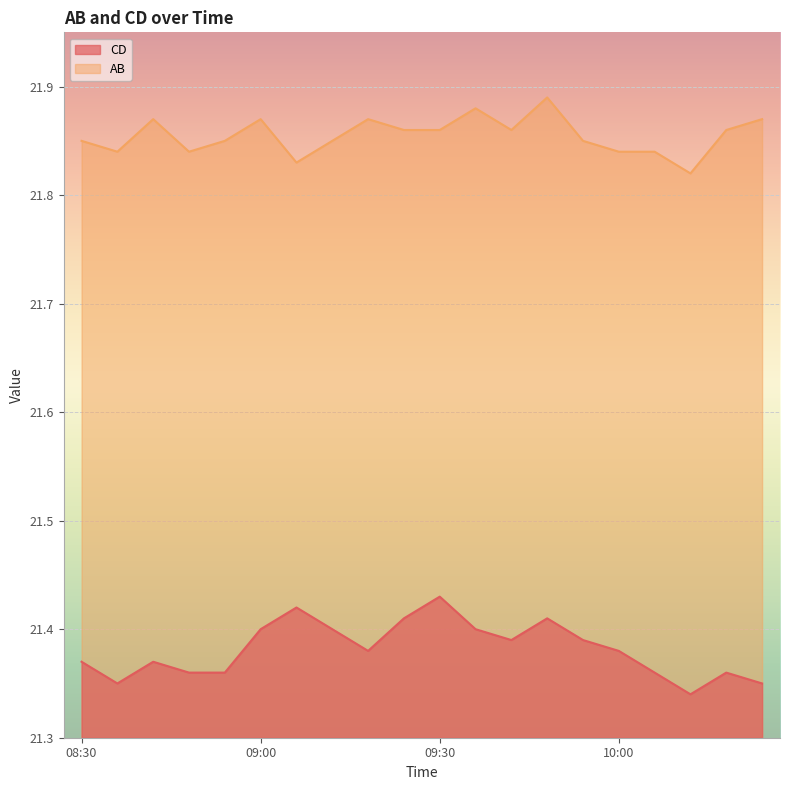

True or false: AB and CD cross at least once.

False